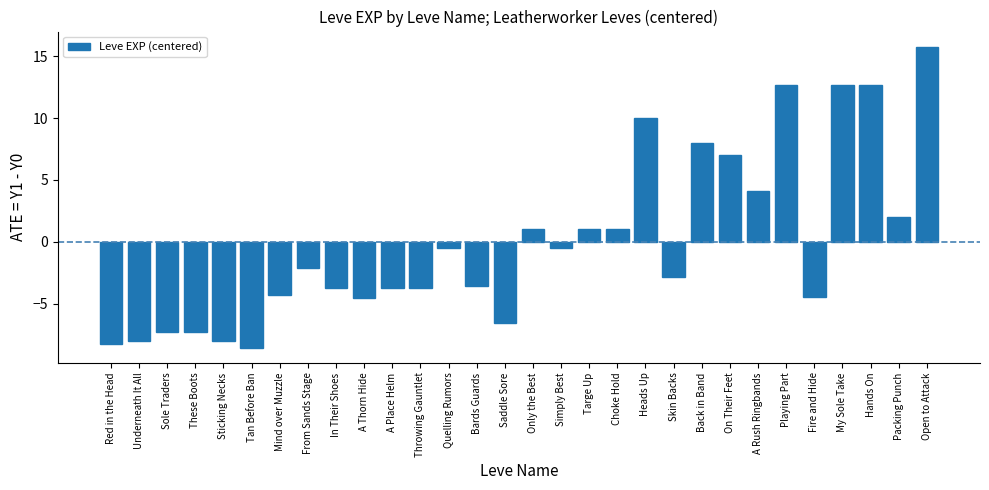

What is the label of the 24th bar from the left?

A Rush Ringbands